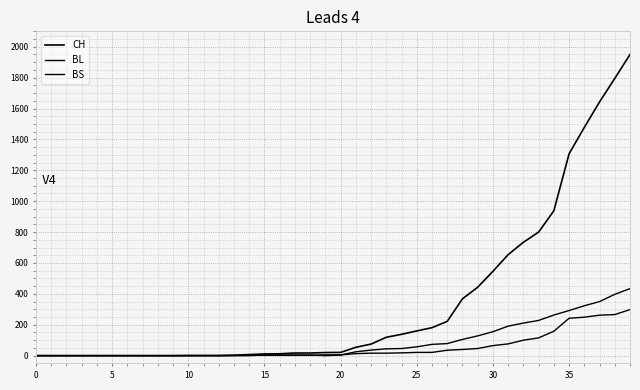

After their last crossing, which series has the higher values: BS or BL?

BS